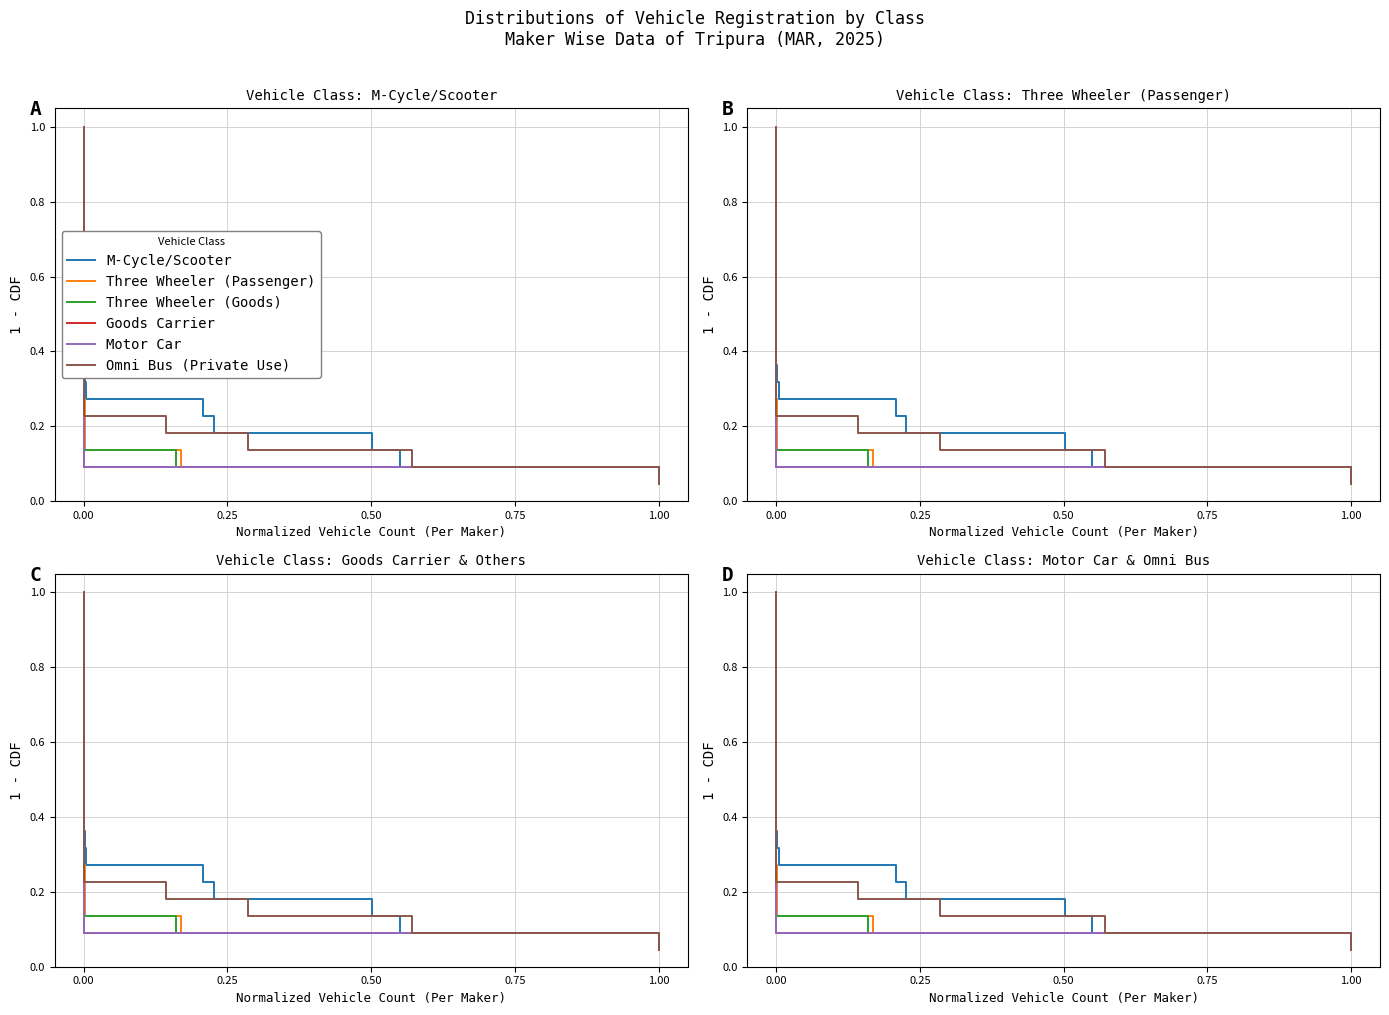

True or false: Goods Carrier and Omni Bus (Private Use) cross at least once.

False